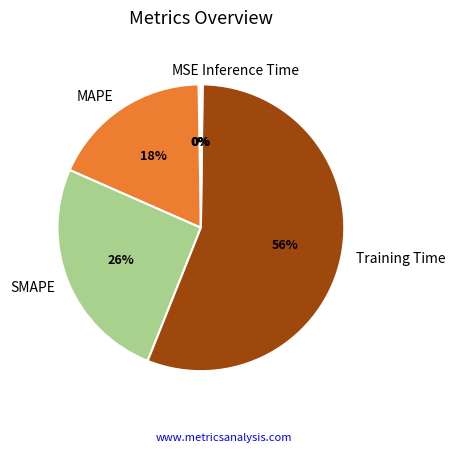

To the nearest percent, what percentage of the pie is Training Time?

56%